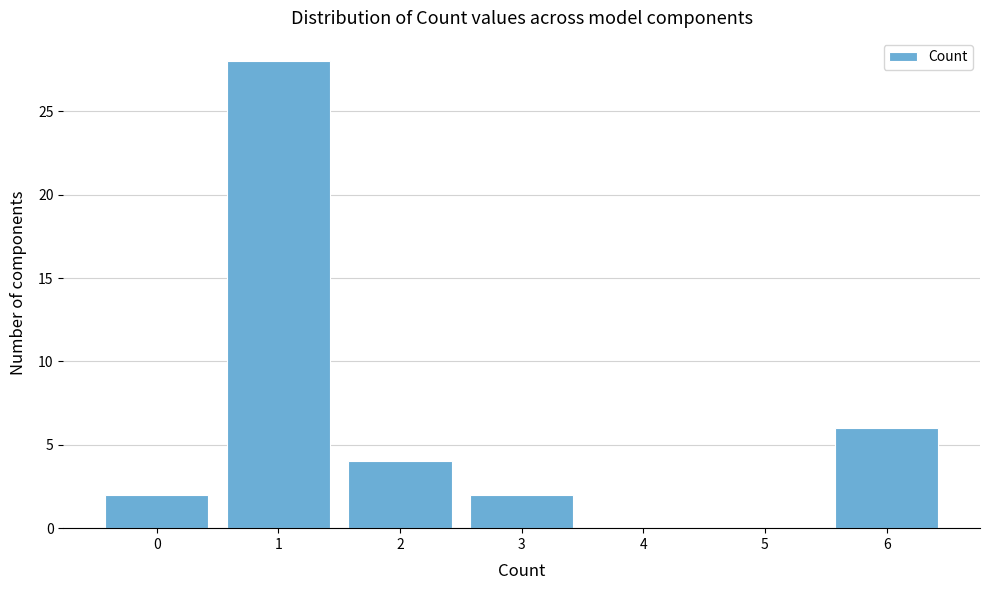

Reading left to right, transcribe all the data shown in this chart.

0=2	1=28	2=4	3=2	4=0	5=0	6=6